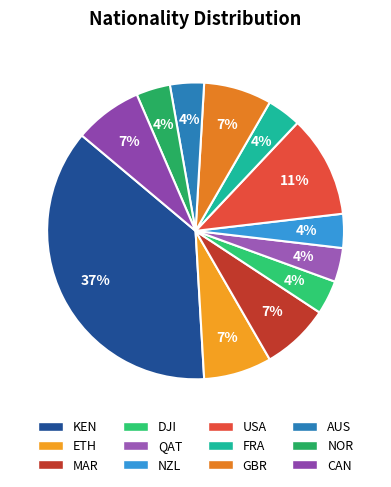

To the nearest percent, what portion does ETH represent?

7%